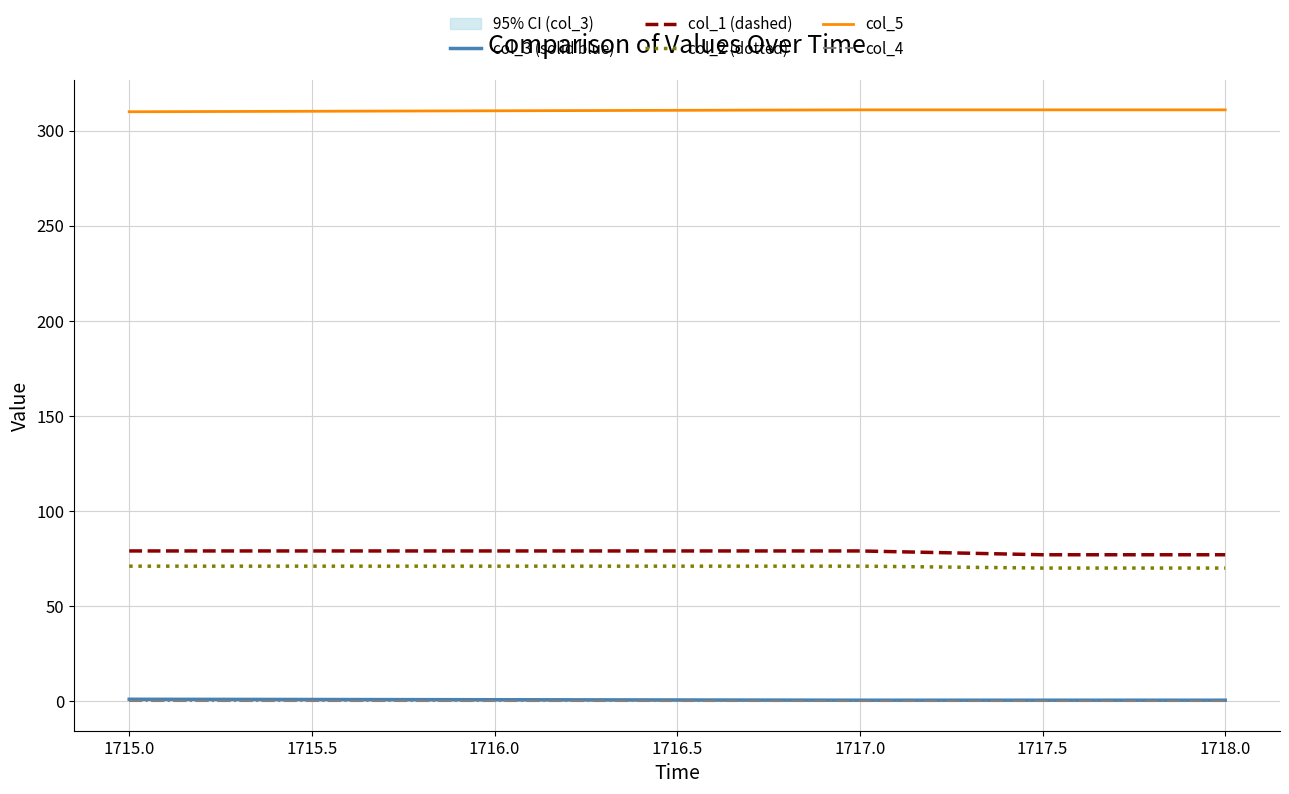

True or false: col_5 and col_1 (dashed) cross at least once.

False